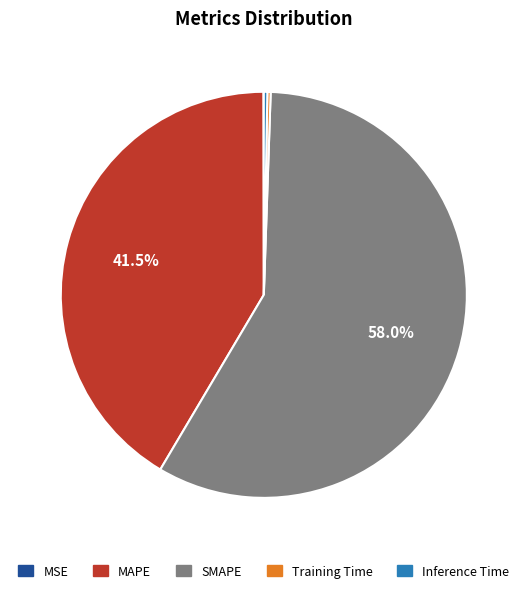

Which slice is the largest?

SMAPE